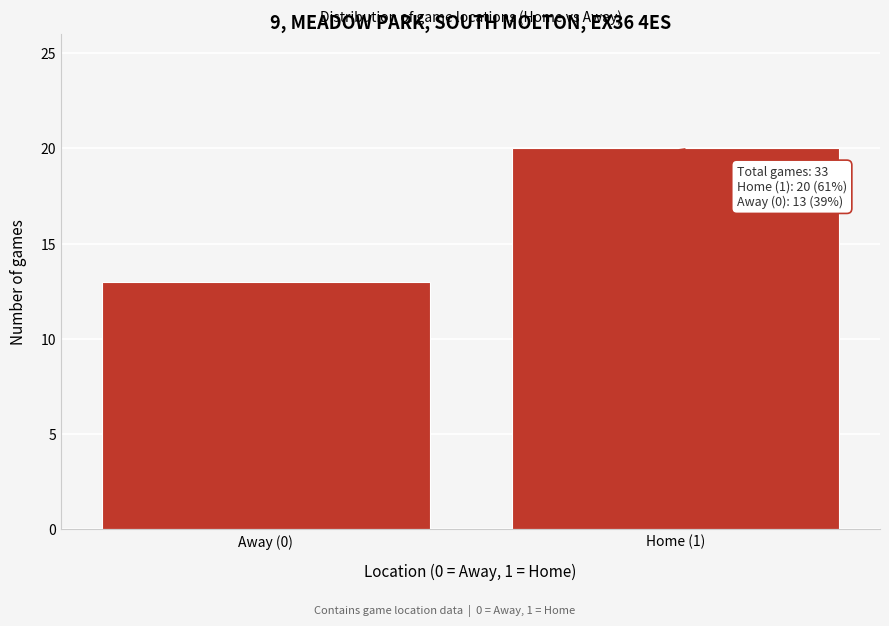

Reading left to right, extract all data points from this chart.

13	20